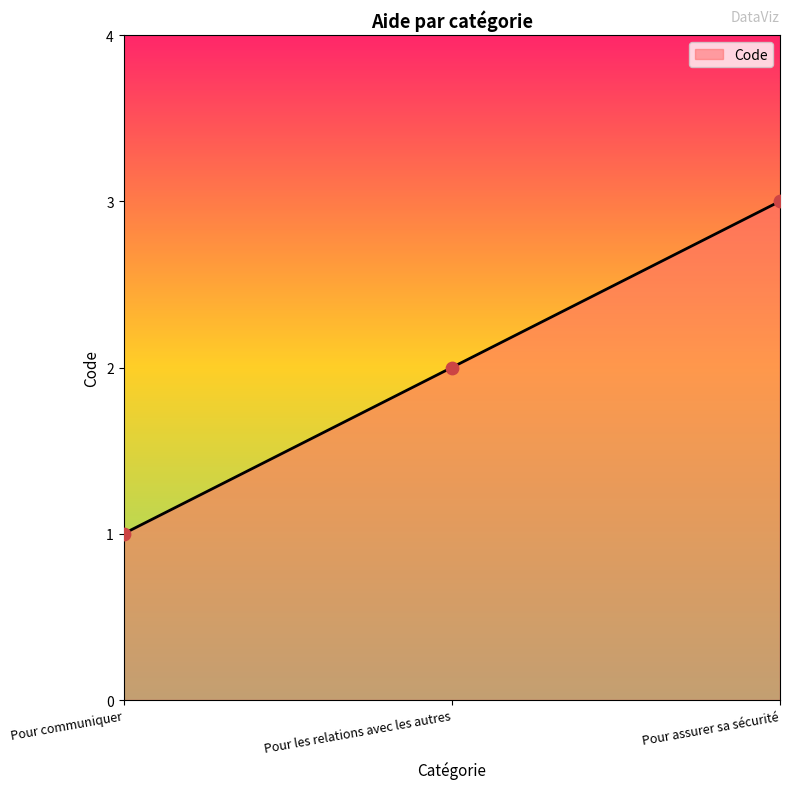

Which has a higher value, Pour assurer sa sécurité or Pour communiquer?

Pour assurer sa sécurité